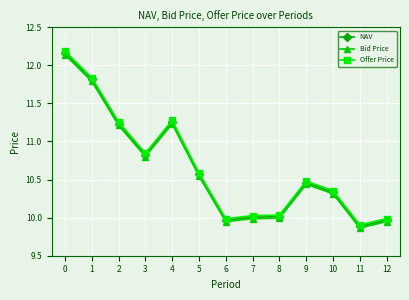

What is the total value across all series at 8?

30.0